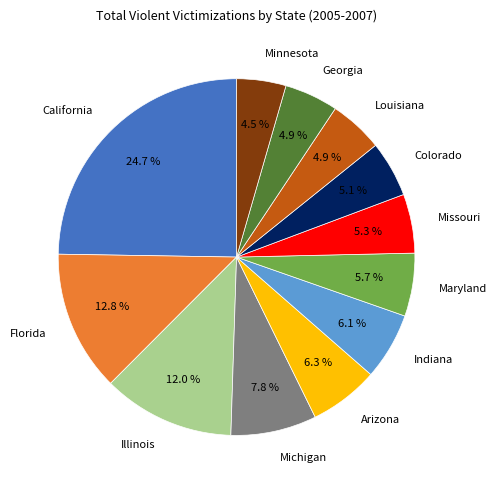

How many segments does this pie chart have?

12